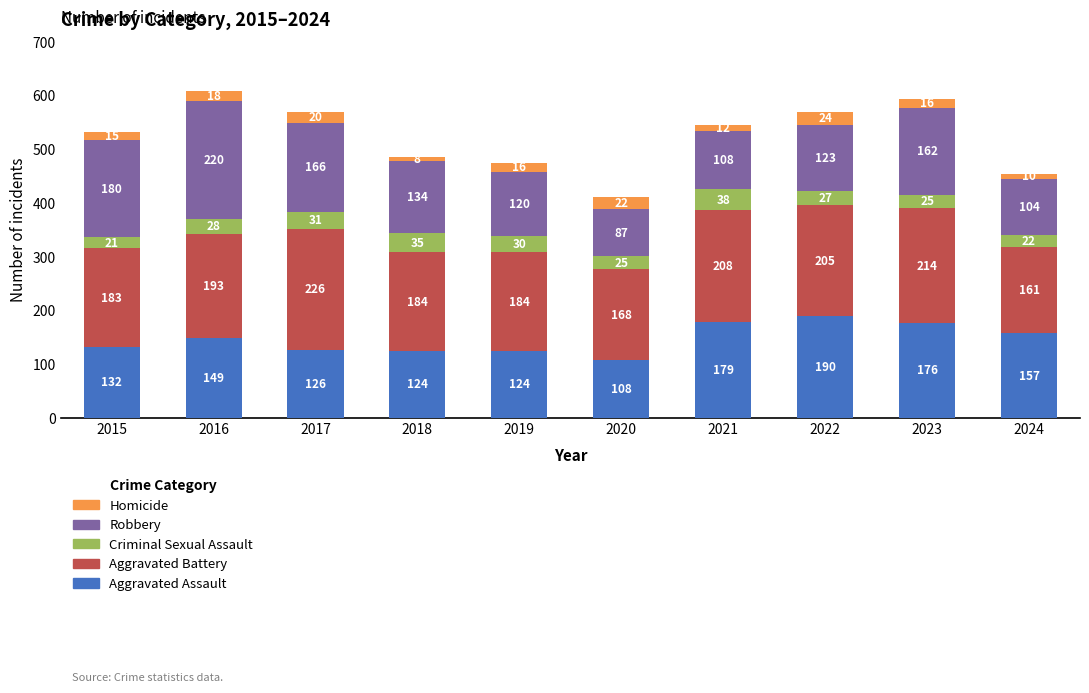

True or false: Aggravated Assault has a value of 190 at 2022.

True